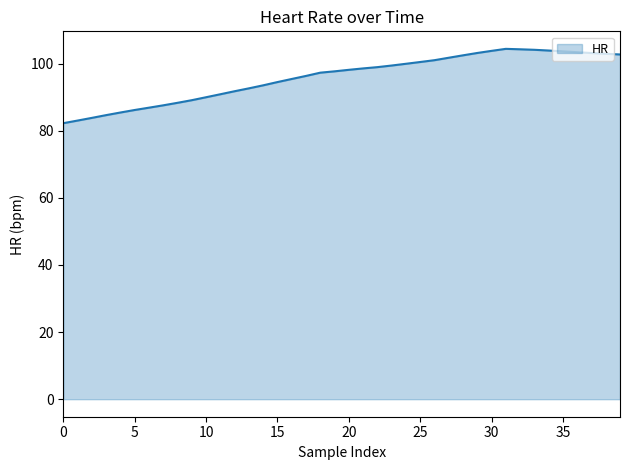

What is the greatest value displayed?

104.4